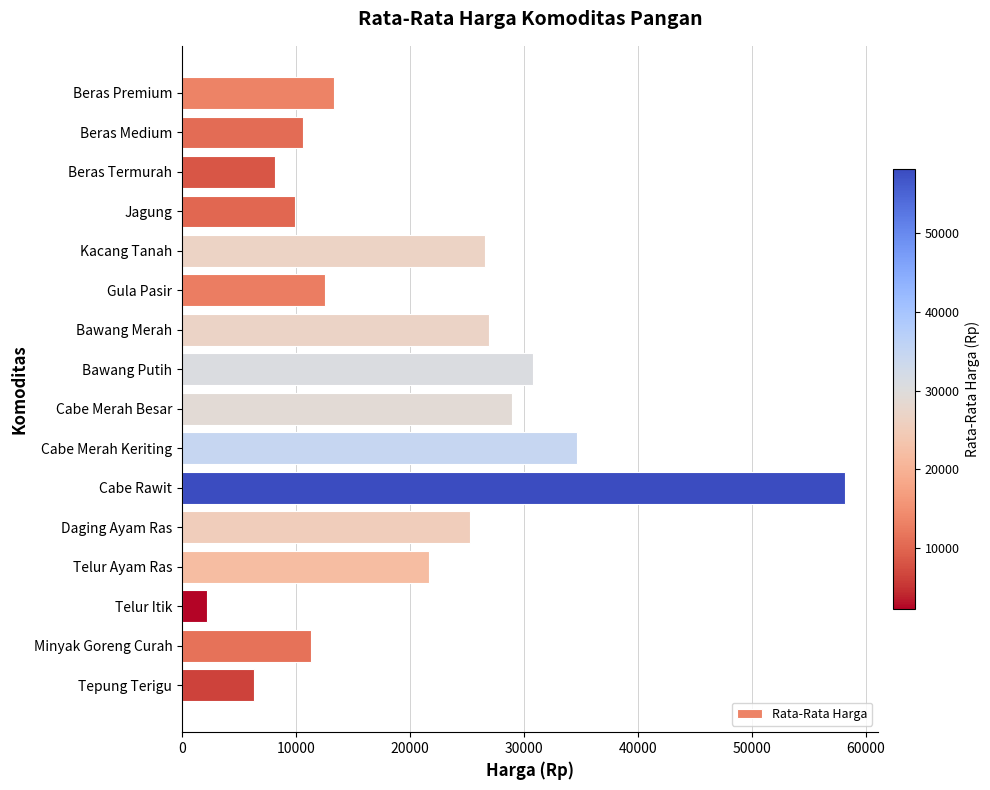

What is the change in value from Beras Termurah to Minyak Goreng Curah?

+3171.1